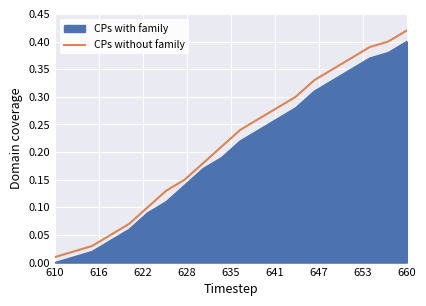

Which series has the widest spread of values?

CPs without family